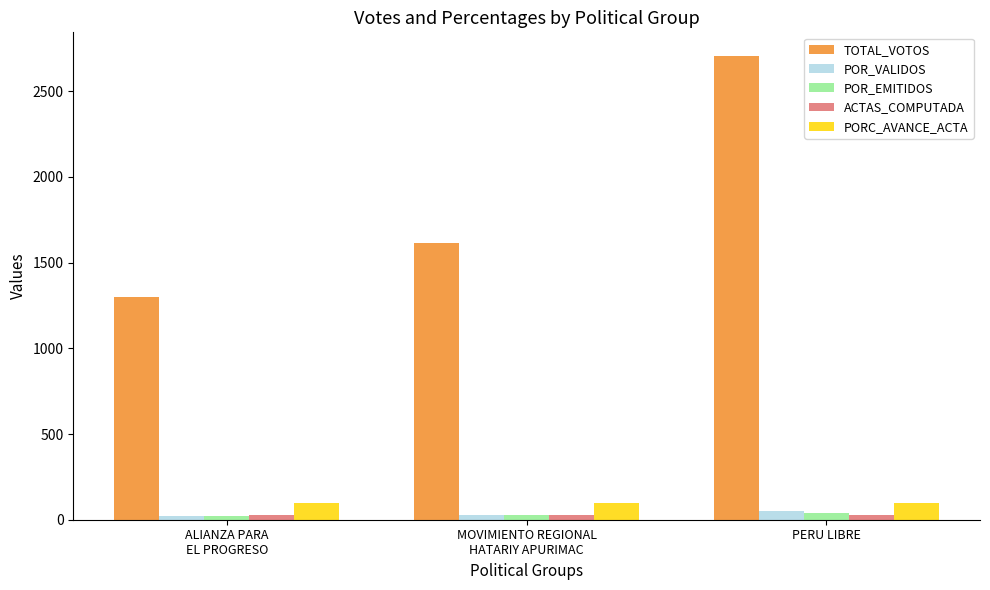

What is the value of the POR_VALIDOS bar at the 2nd from the left?

28.8